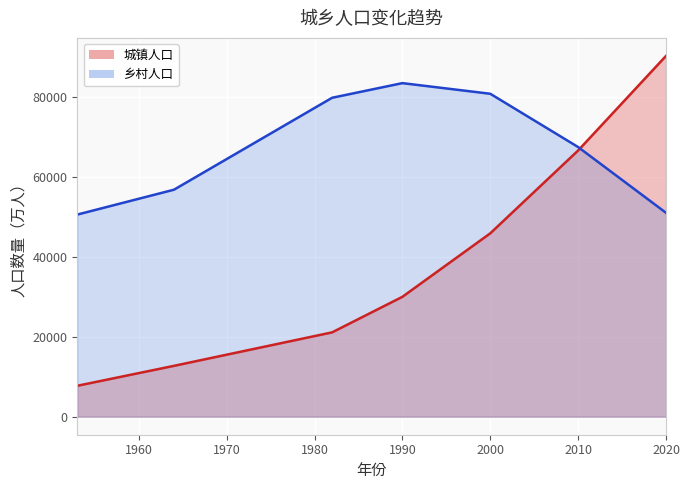

Which series changed the most between 1964 and 2010?

城镇人口